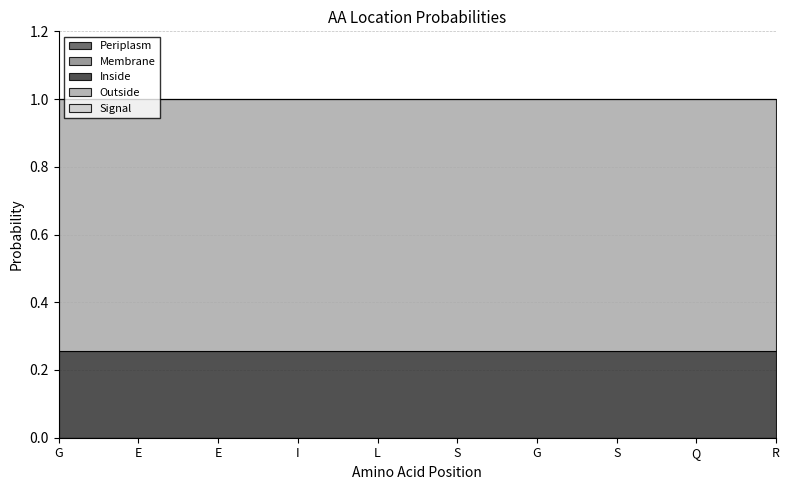

True or false: Inside and Periplasm intersect in this chart.

False